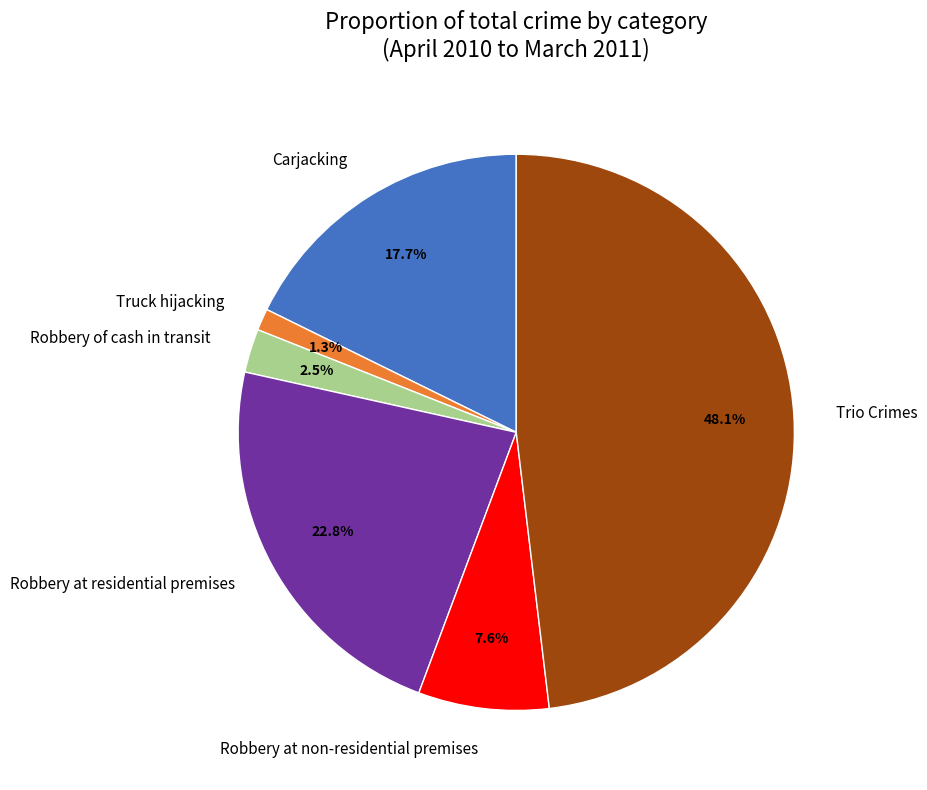

To the nearest percent, what is the average slice percentage?

17%